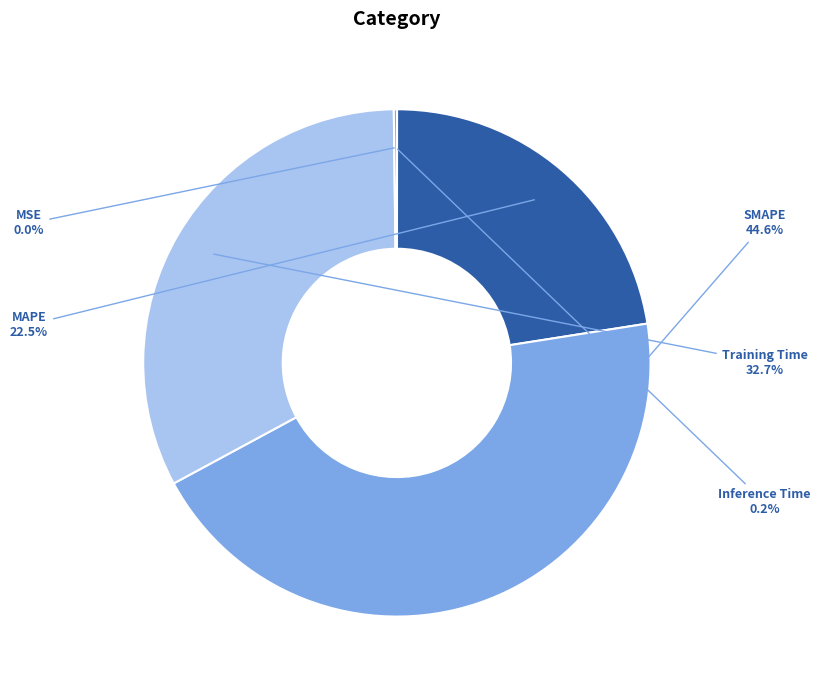

Does Training Time account for over 50% of the chart?

No